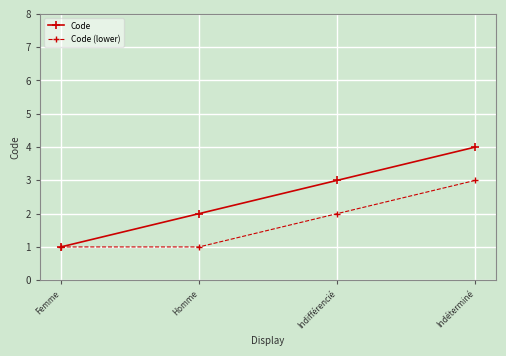

Is the value of Code at Homme greater than the value of Code (lower) at Femme?

Yes